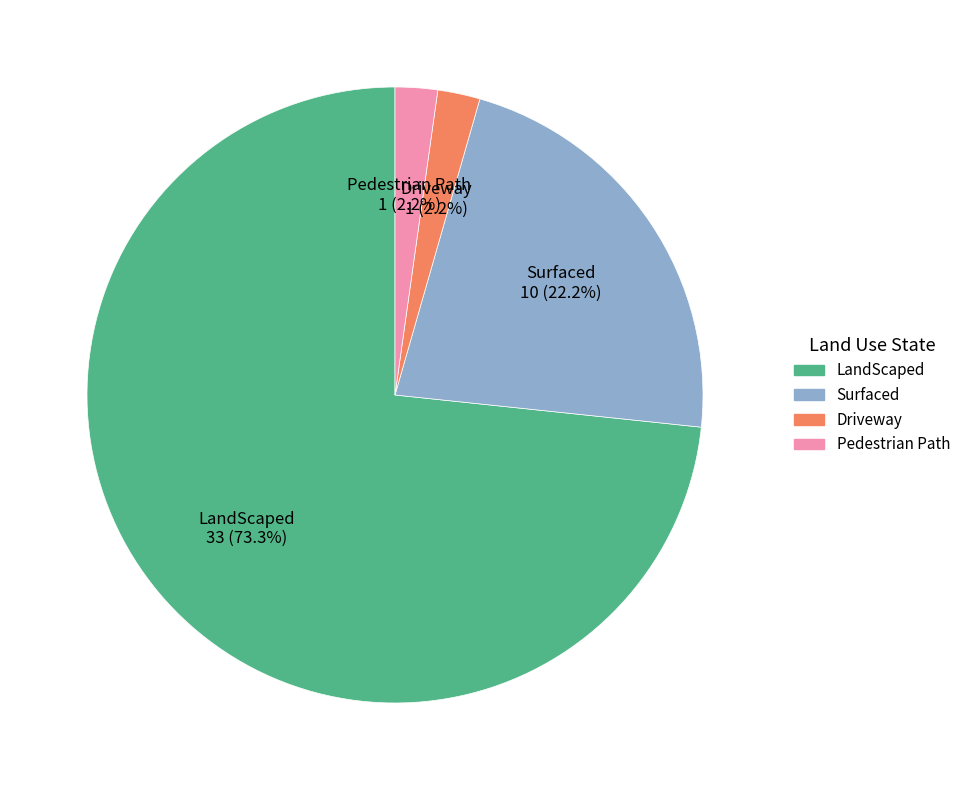

True or false: LandScaped accounts for 3% of the total.

False